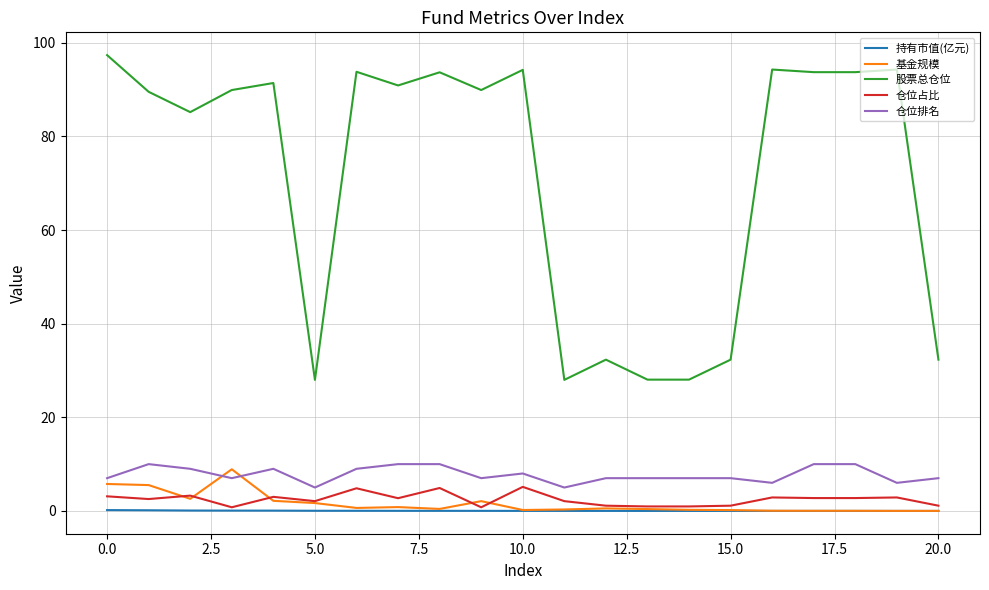

What is the difference between the second highest and second lowest values in the 持有市值(亿元) series?

0.1